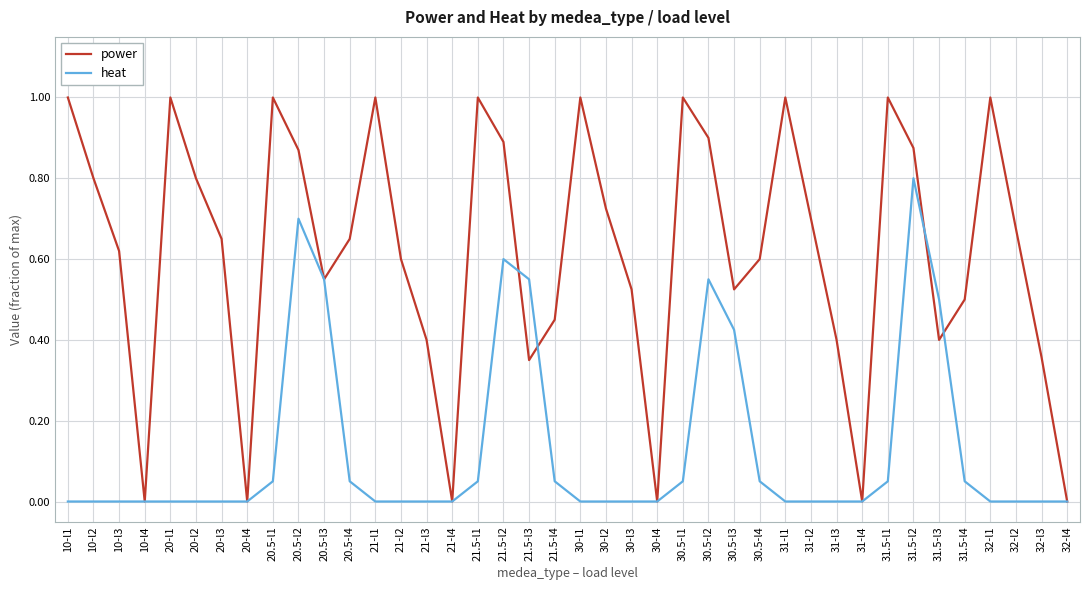

How many interior local valleys does the power series have?

9